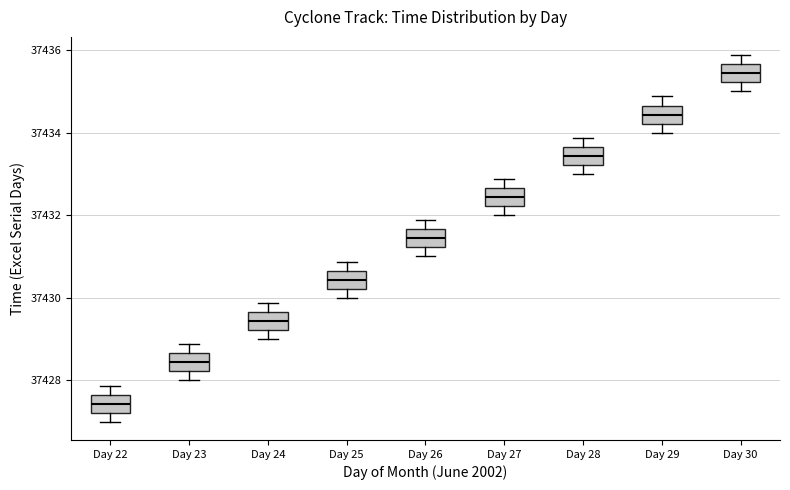

Where does the lower whisker of the box for Day 29 end on the y-axis? The values are not printed on the chart, so give them approximately, as read against the axis.

37434.0